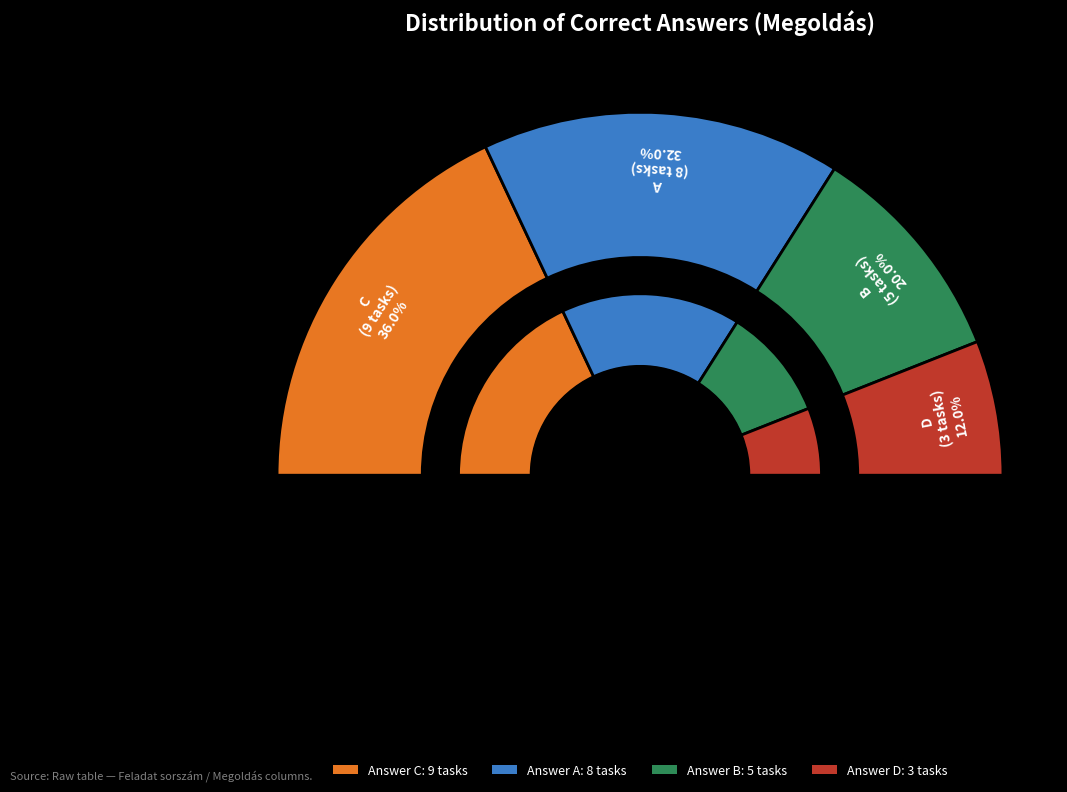

What percentage is the A slice, to the nearest percent?

32%